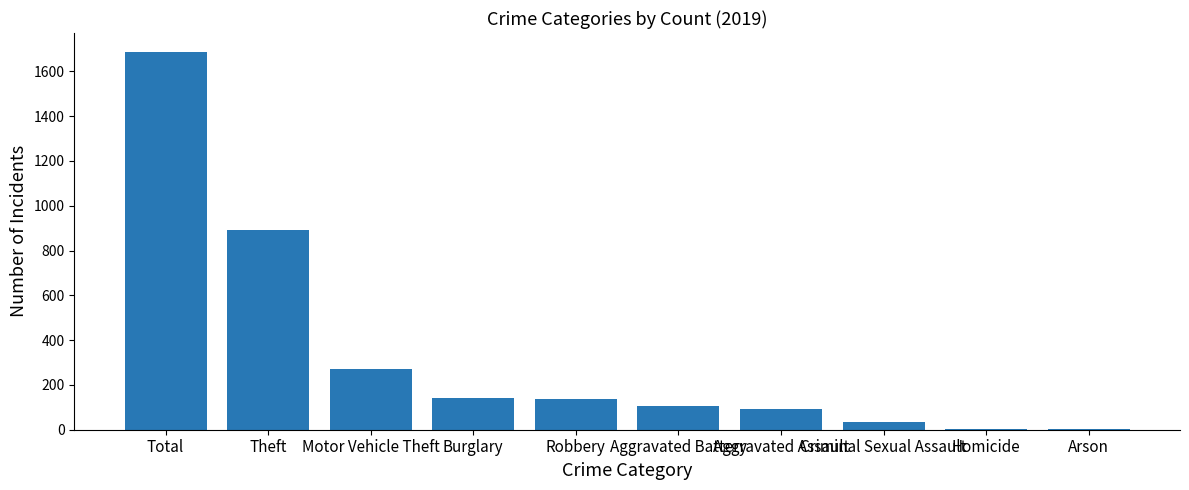

Which category has the highest value across all series?

Total